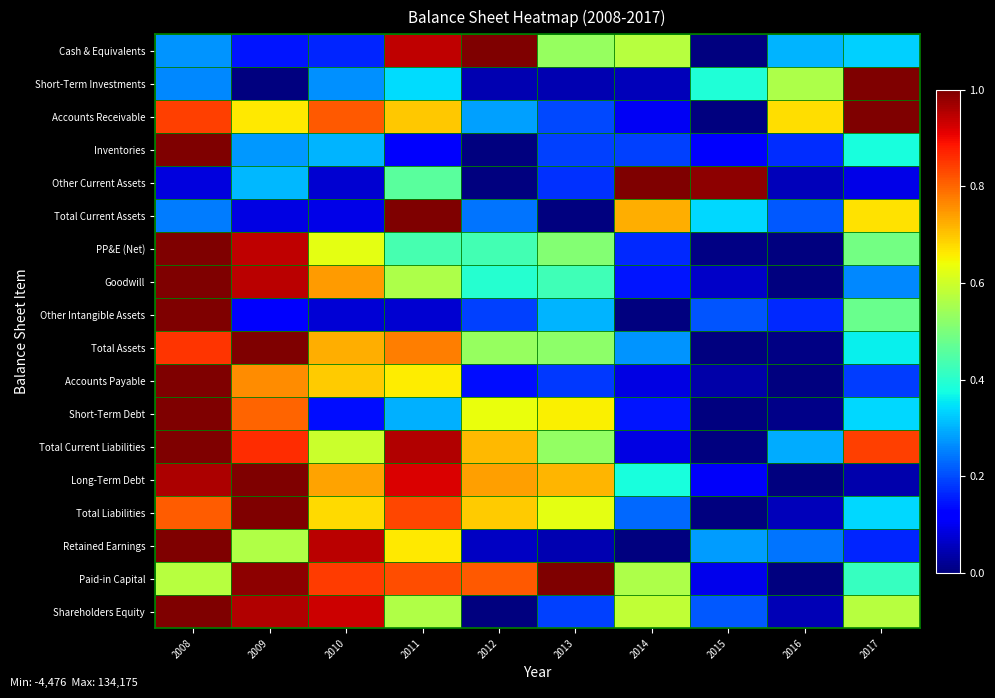

Rank the series at 2015 from highest to lowest value.

Other Current Assets, Short-Term Investments, Total Current Assets, Retained Earnings, Shareholders Equity, Other Intangible Assets, Inventories, Long-Term Debt, Paid-in Capital, Goodwill, Accounts Payable, PP&E (Net), Cash & Equivalents, Accounts Receivable, Total Assets, Short-Term Debt, Total Current Liabilities, Total Liabilities